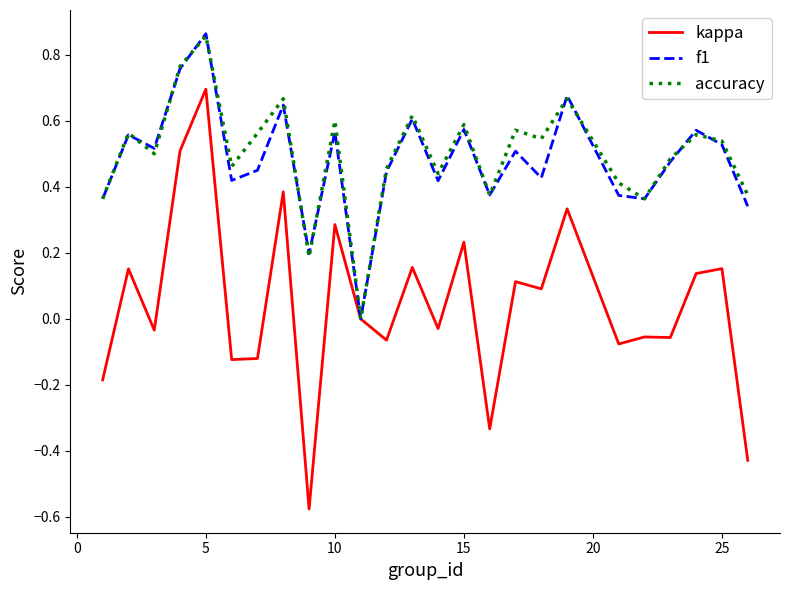

What are all the series names shown in the legend?

kappa, f1, accuracy